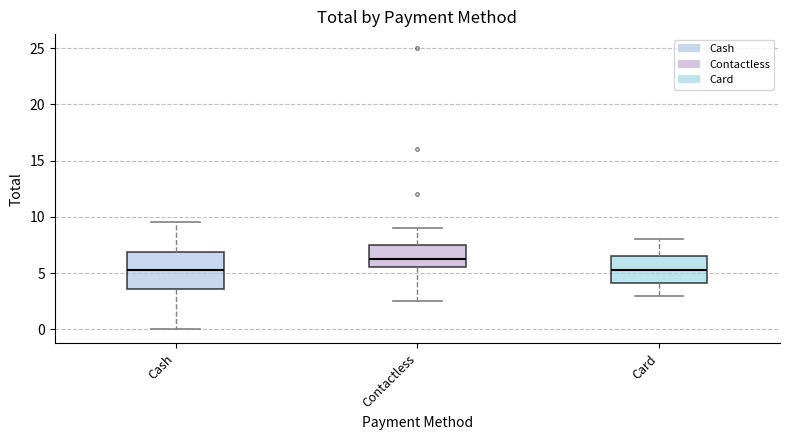

Reading left to right, read every box against the y-axis: the position of its median line, the range the box covers, and the ends of its whiskers. The values are not printed on the chart, so give them approximately, as read against the axis.

Cash: median 5.5, box 3.5 to 7.0, whiskers 0.0 to 9.5
Contactless: median 6.5, box 5.5 to 7.5, whiskers 2.5 to 9.0
Card: median 5.5, box 4.0 to 6.5, whiskers 3.0 to 8.0